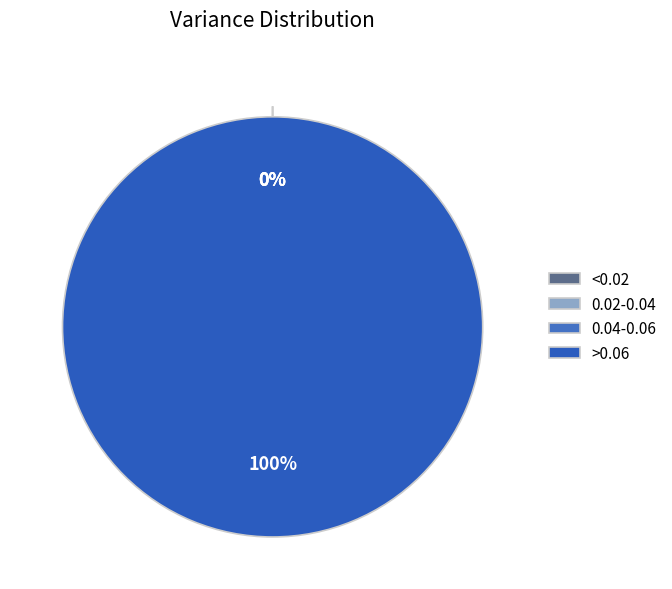

The nzd0535-0007 slice represents 6% of the pie. True or false?

True